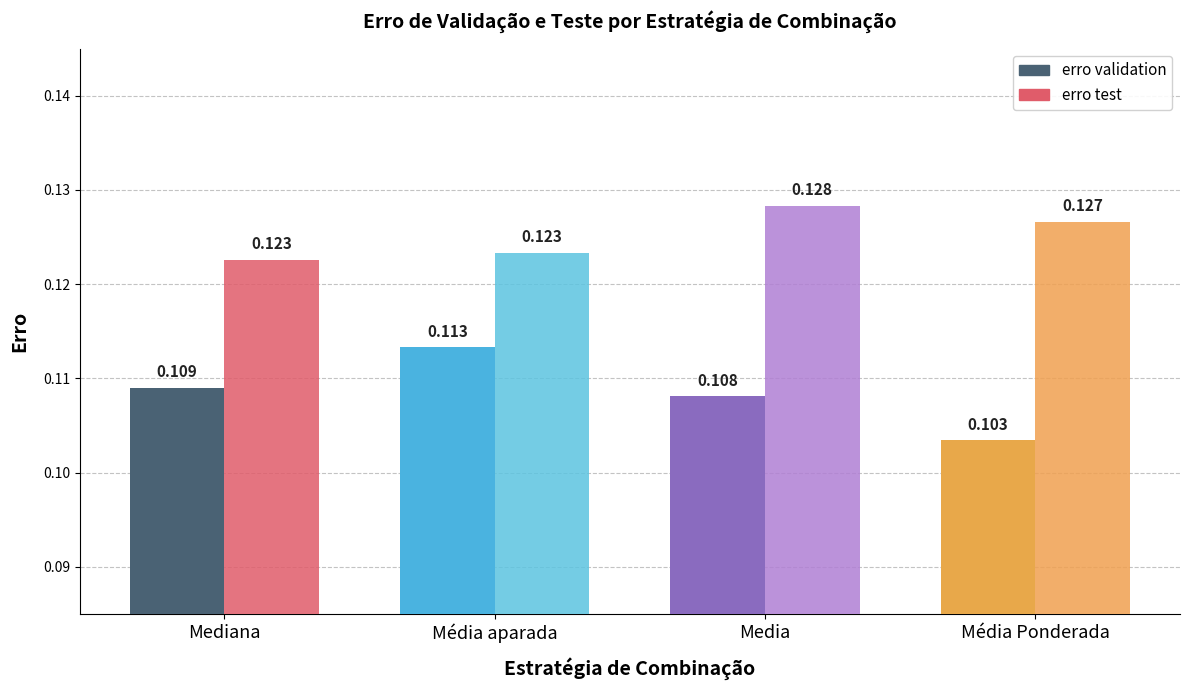

List the series in order of their peak value, lowest first.

erro validation, erro test